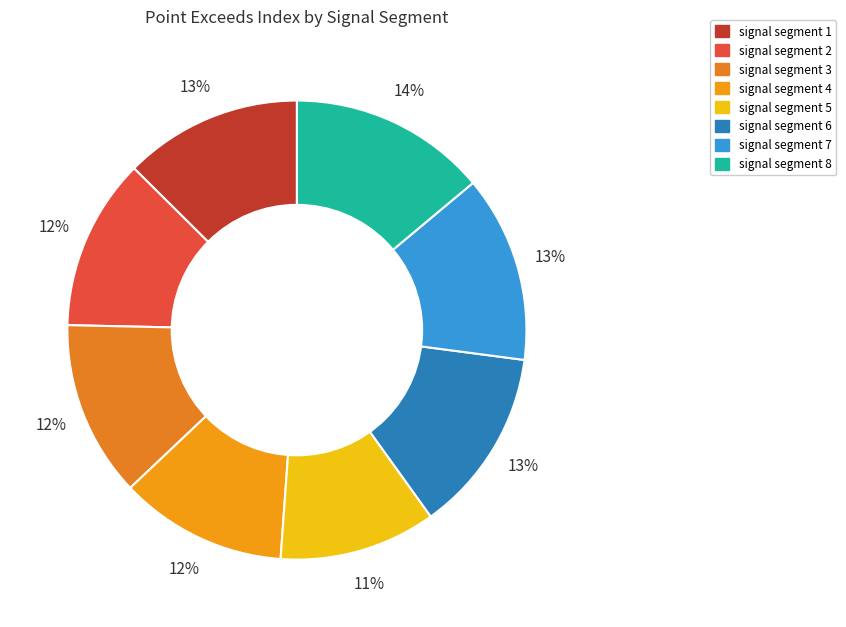

Which category has the smallest portion of the pie?

signal segment 5